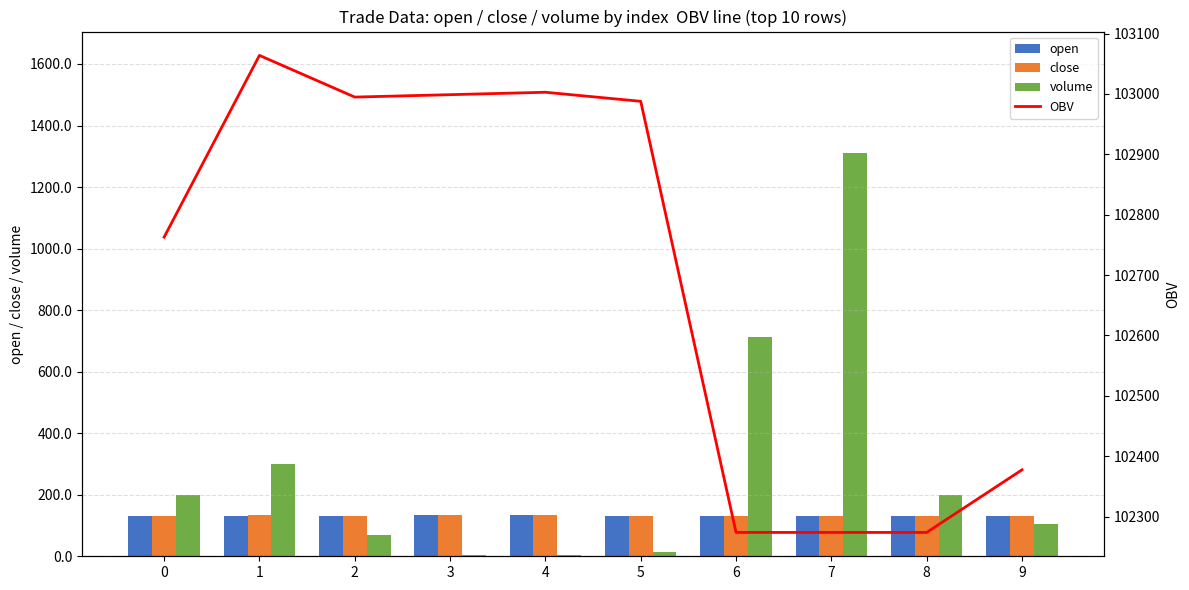

How many values in the close series exceed 132?

3